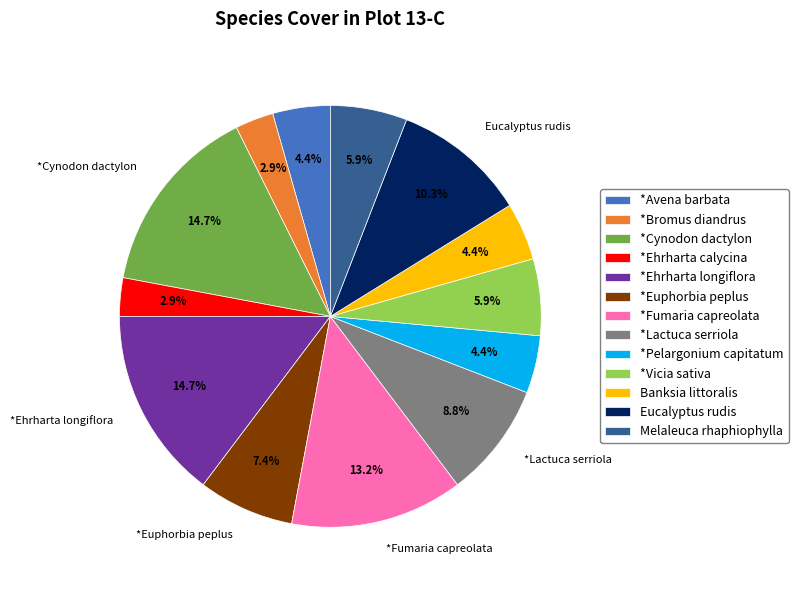

What is the ratio of the value at *Pelargonium capitatum to the value at *Ehrharta longiflora?

0.3